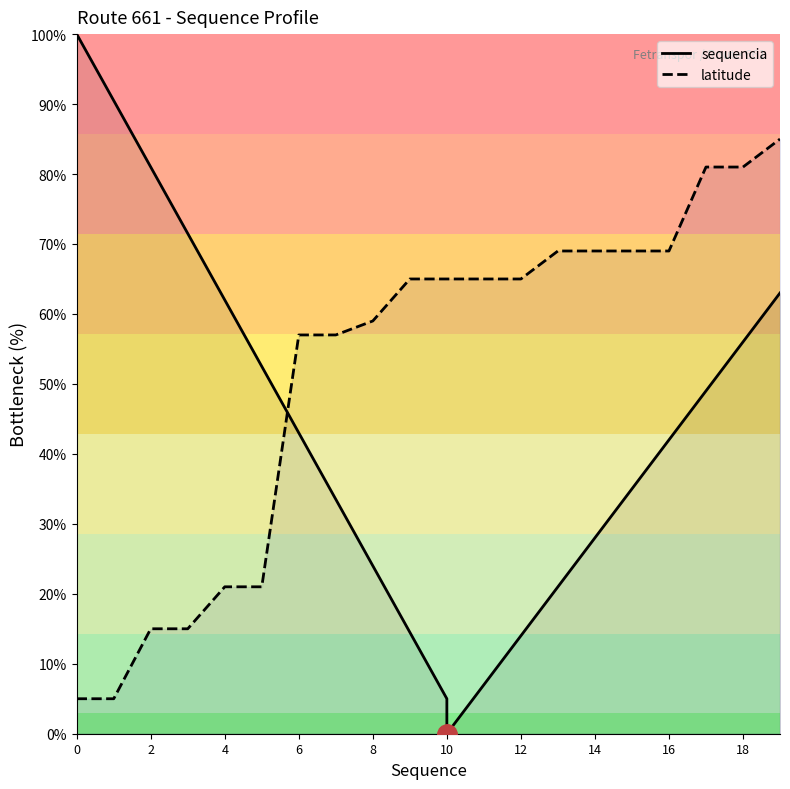

What is the highest value of the latitude series?

85.0